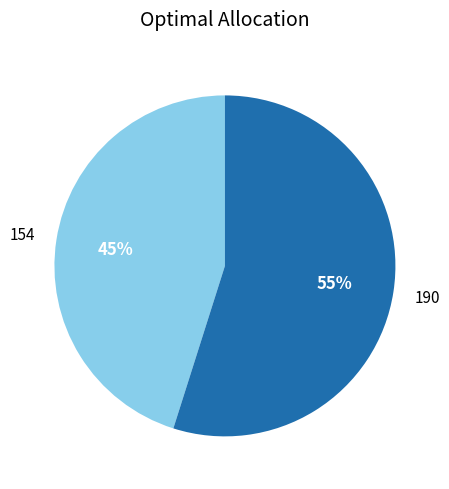

Between 190 and 154, which is larger?

190